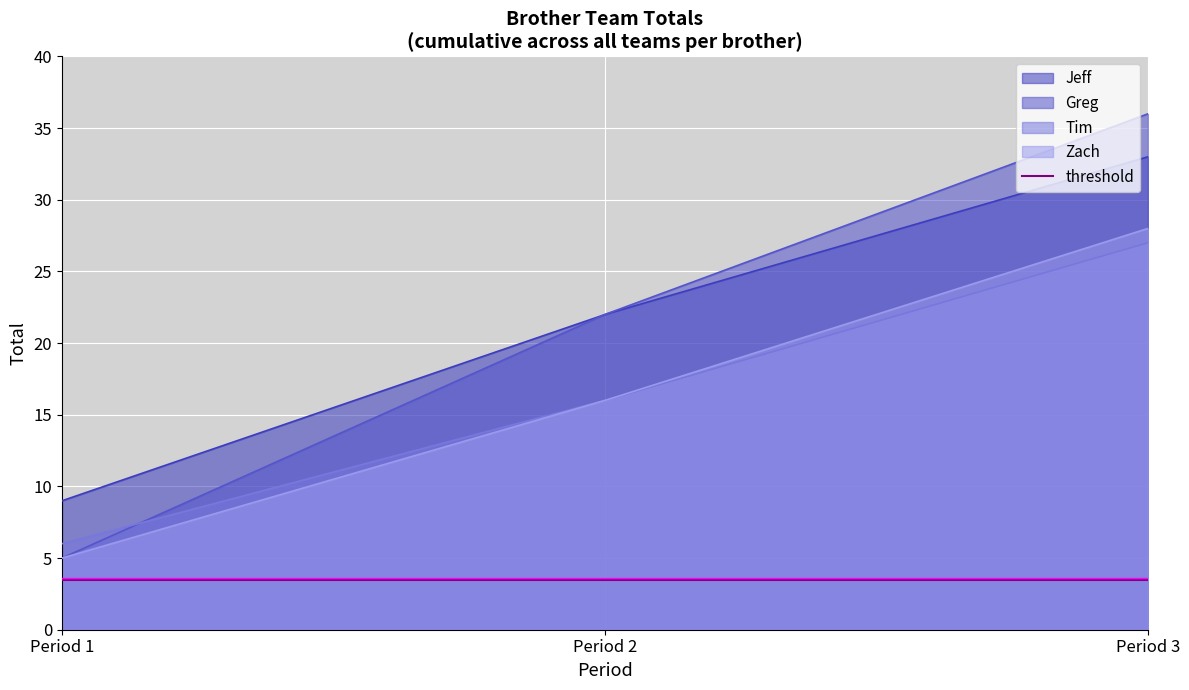

How many values in the Zach series exceed 16?

1